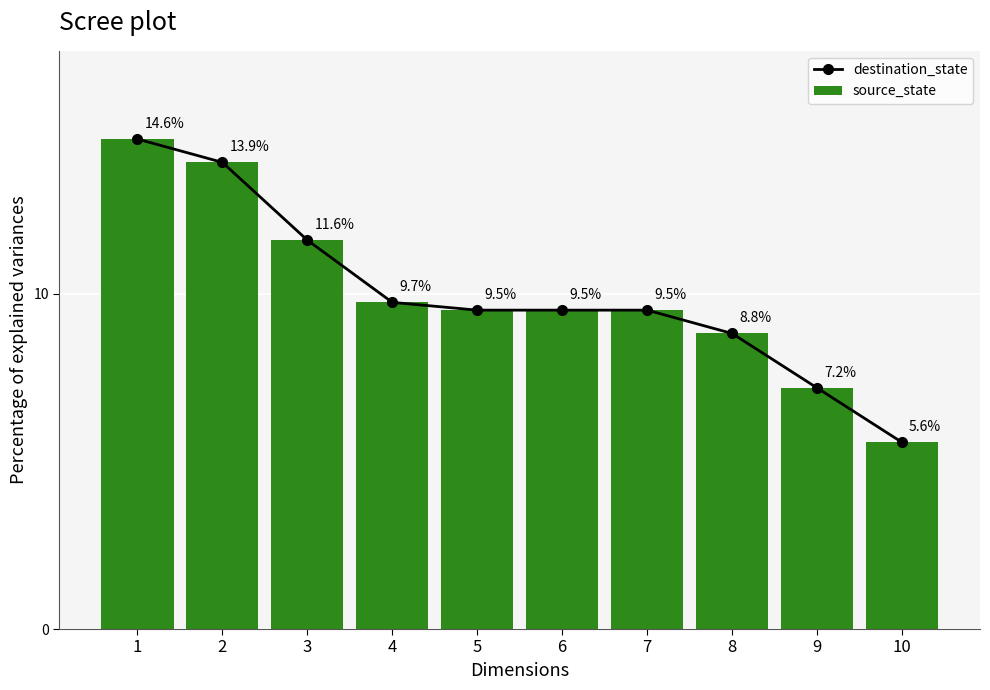

What are all the series names shown in the legend?

destination_state, source_state